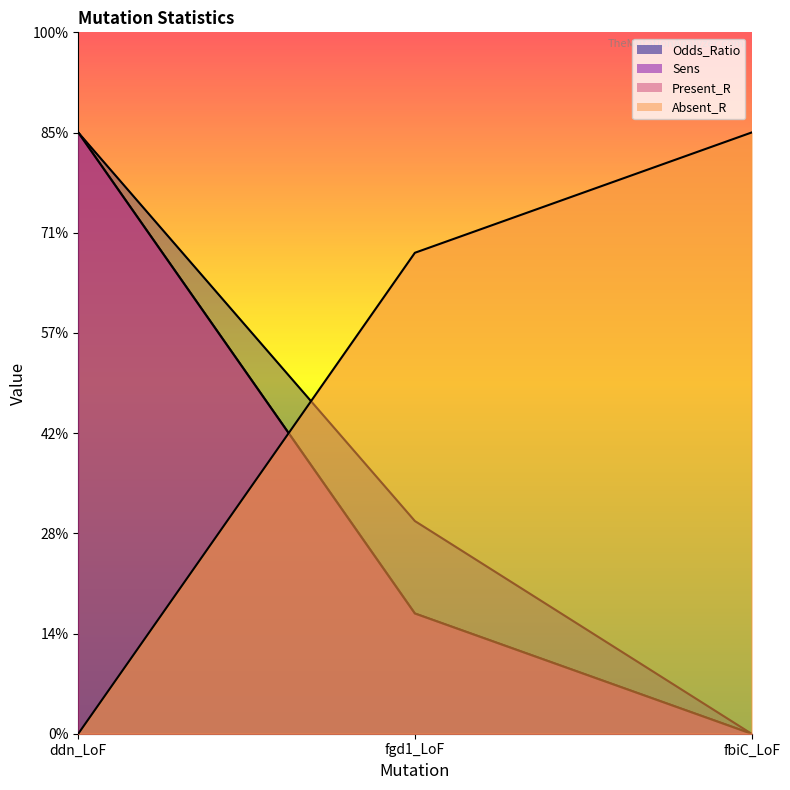

The value of Sens at fbiC_LoF is 0.0. True or false?

True